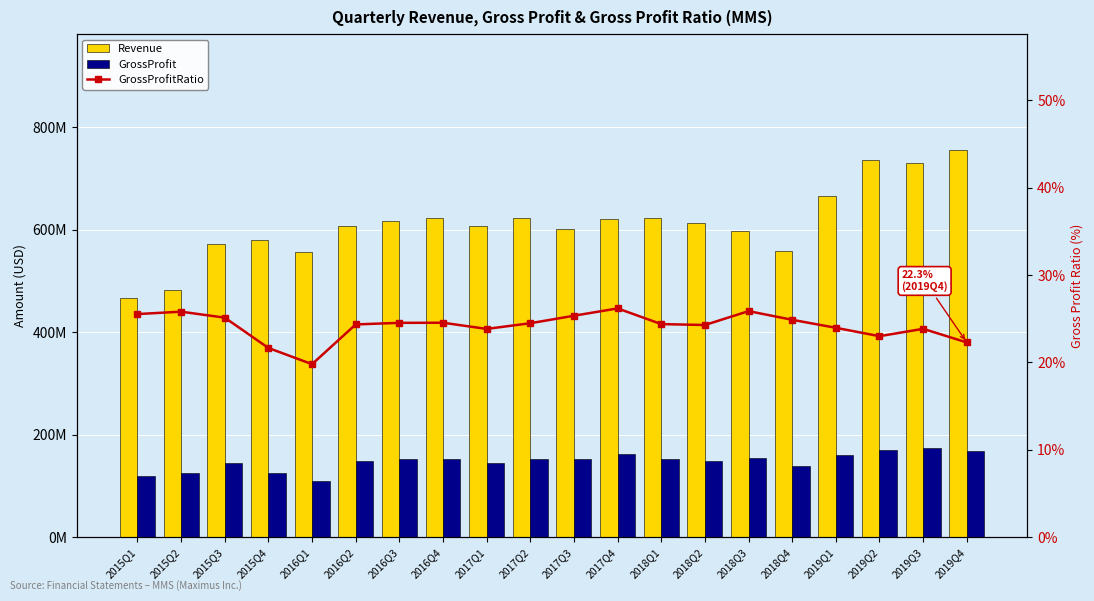

At which category does the chart reach its minimum across all series?

2016Q1